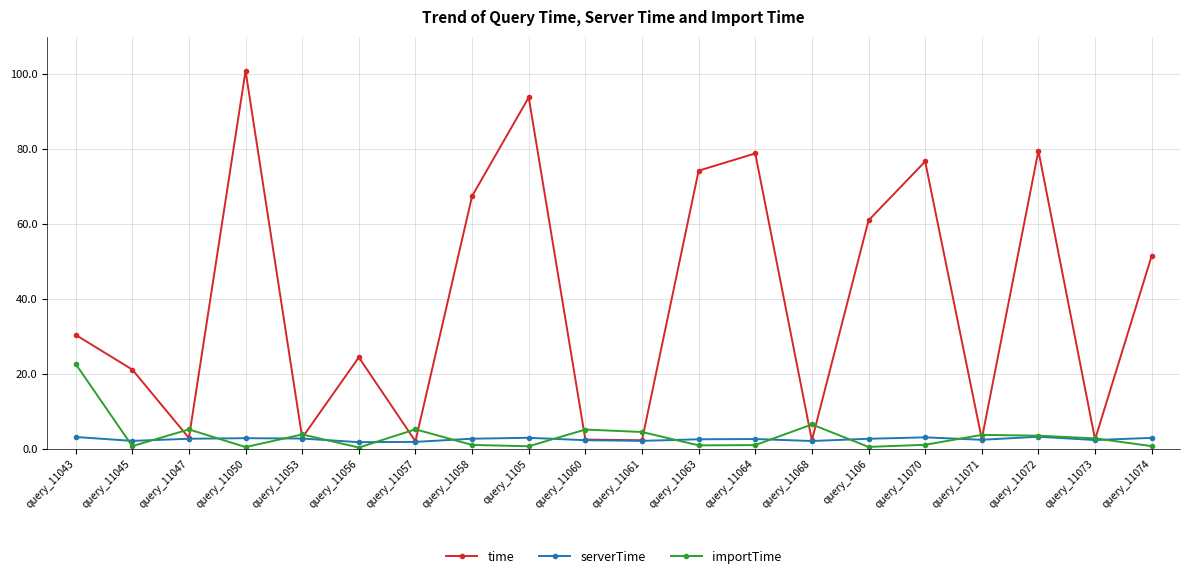

How many distinct data groups are displayed?

3